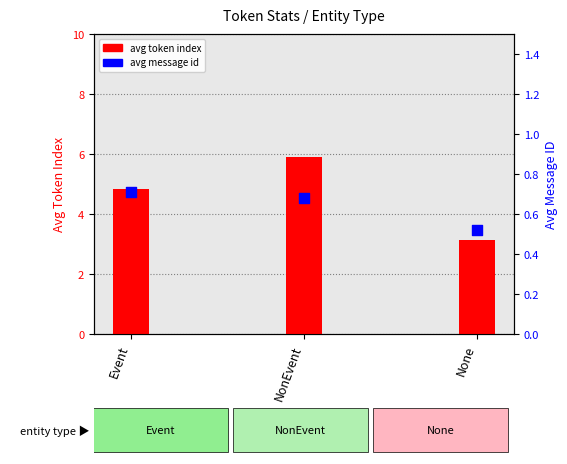

Which series has the largest total across all categories?

avg_token_index